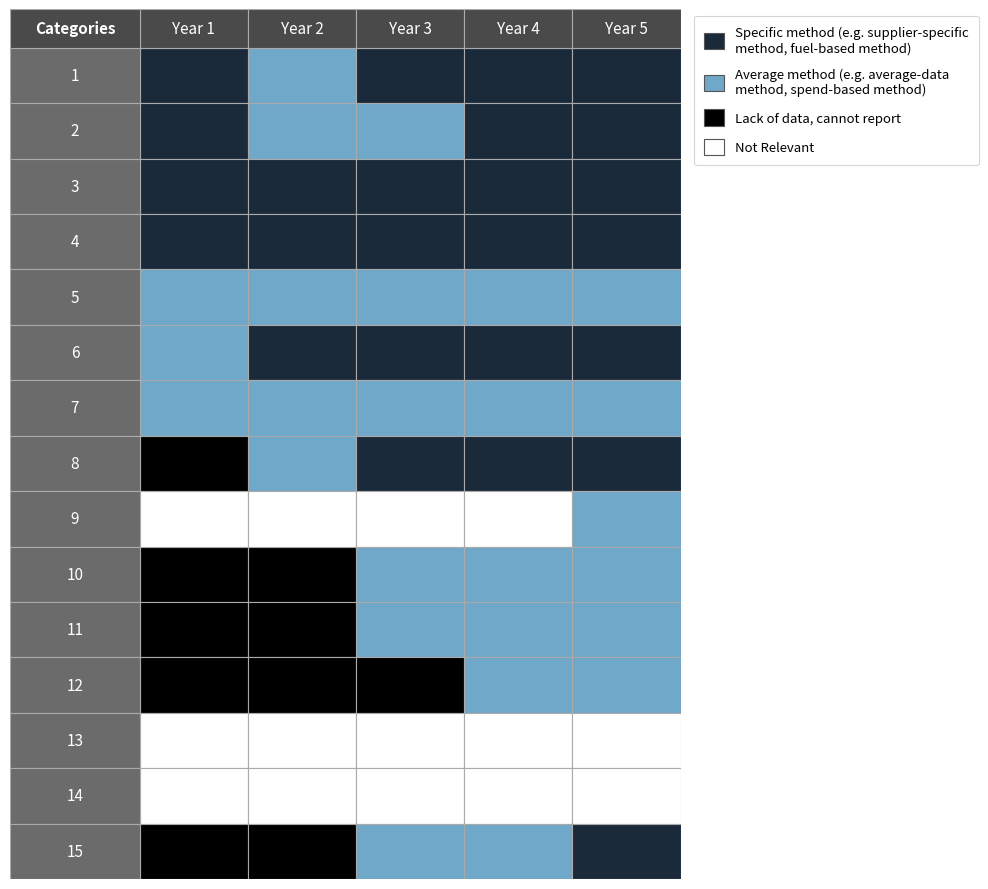

The value of 12 at 4 is 1. True or false?

False